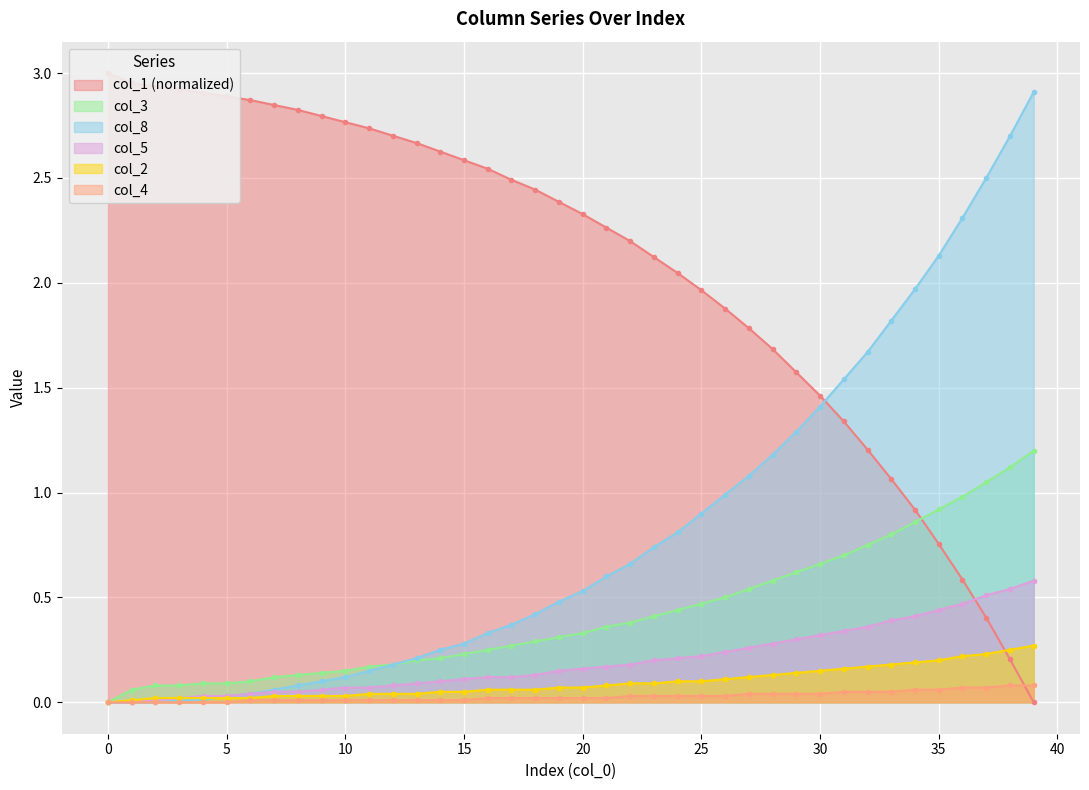

What is the average value of the col_5 series?

0.2